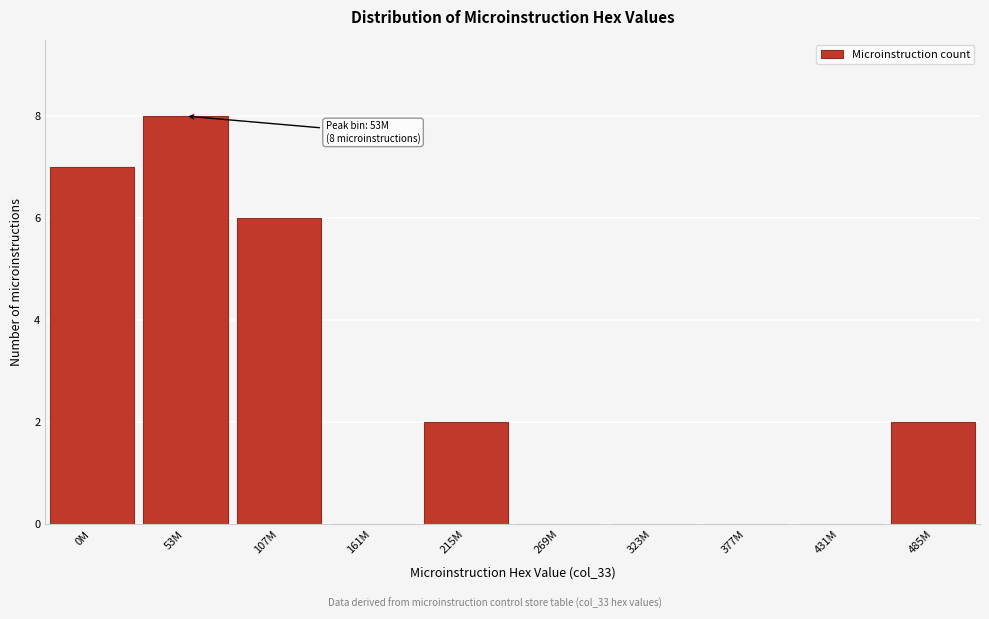

Reading left to right, transcribe all the data shown in this chart.

0M=7	53M=8	107M=6	161M=0	215M=2	269M=0	323M=0	377M=0	431M=0	485M=2